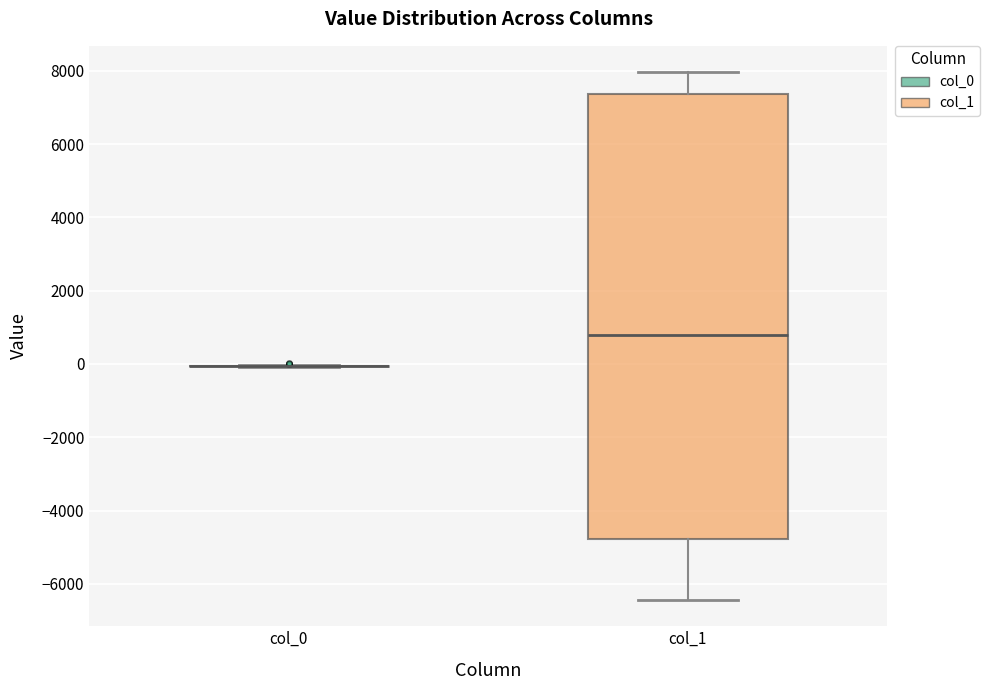

Reading left to right, transcribe this box plot: for each box, give where its median line is, the range the box spans, and where its two whiskers end, as read against the y-axis. The values are not printed on the chart, so give them approximately, as read against the axis.

col_0: box collapsed to a line at 0, whiskers 0 to 0
col_1: median 800, box -4800 to 7400, whiskers -6400 to 8000